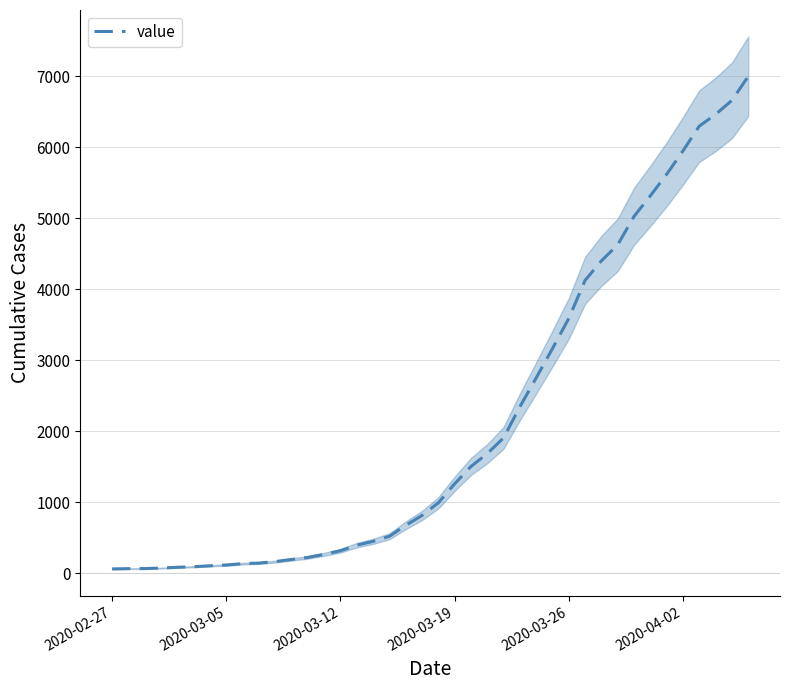

What is the highest value of the value series?

6995